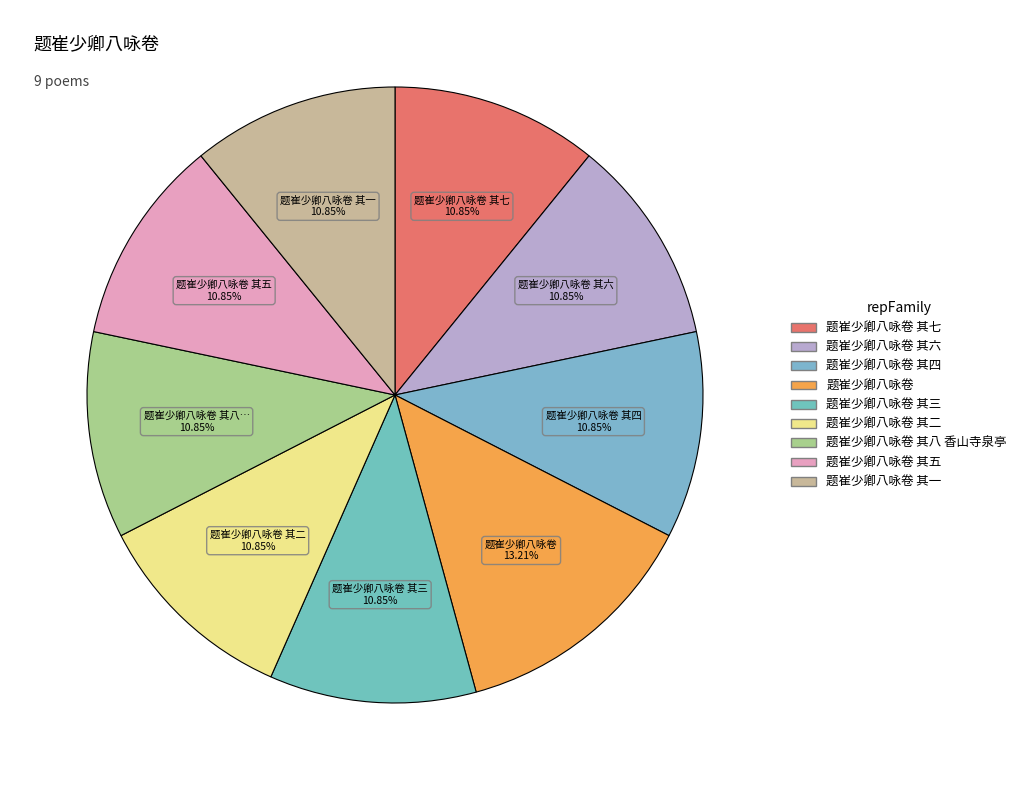

Rank the categories by value from lowest to highest.

题崔少卿八咏卷 其一, 题崔少卿八咏卷 其二, 题崔少卿八咏卷 其三, 题崔少卿八咏卷 其四, 题崔少卿八咏卷 其五, 题崔少卿八咏卷 其六, 题崔少卿八咏卷 其七, 题崔少卿八咏卷 其八 香山寺泉亭, 题崔少卿八咏卷